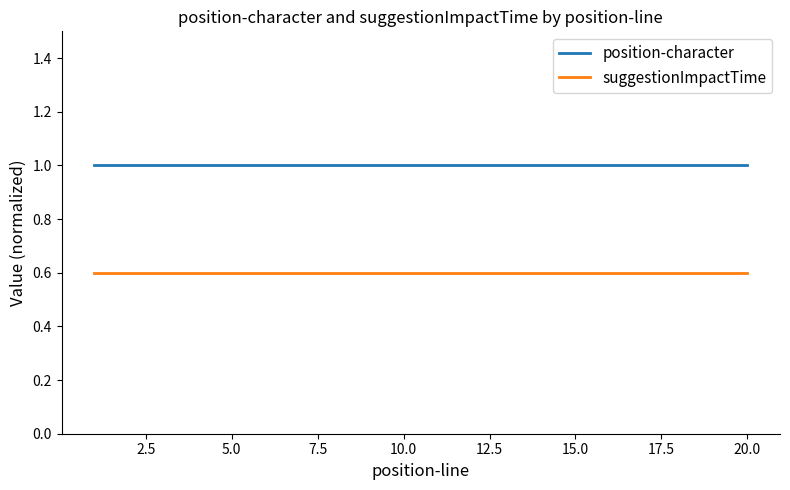

True or false: position-character and suggestionImpactTime cross at least once.

False